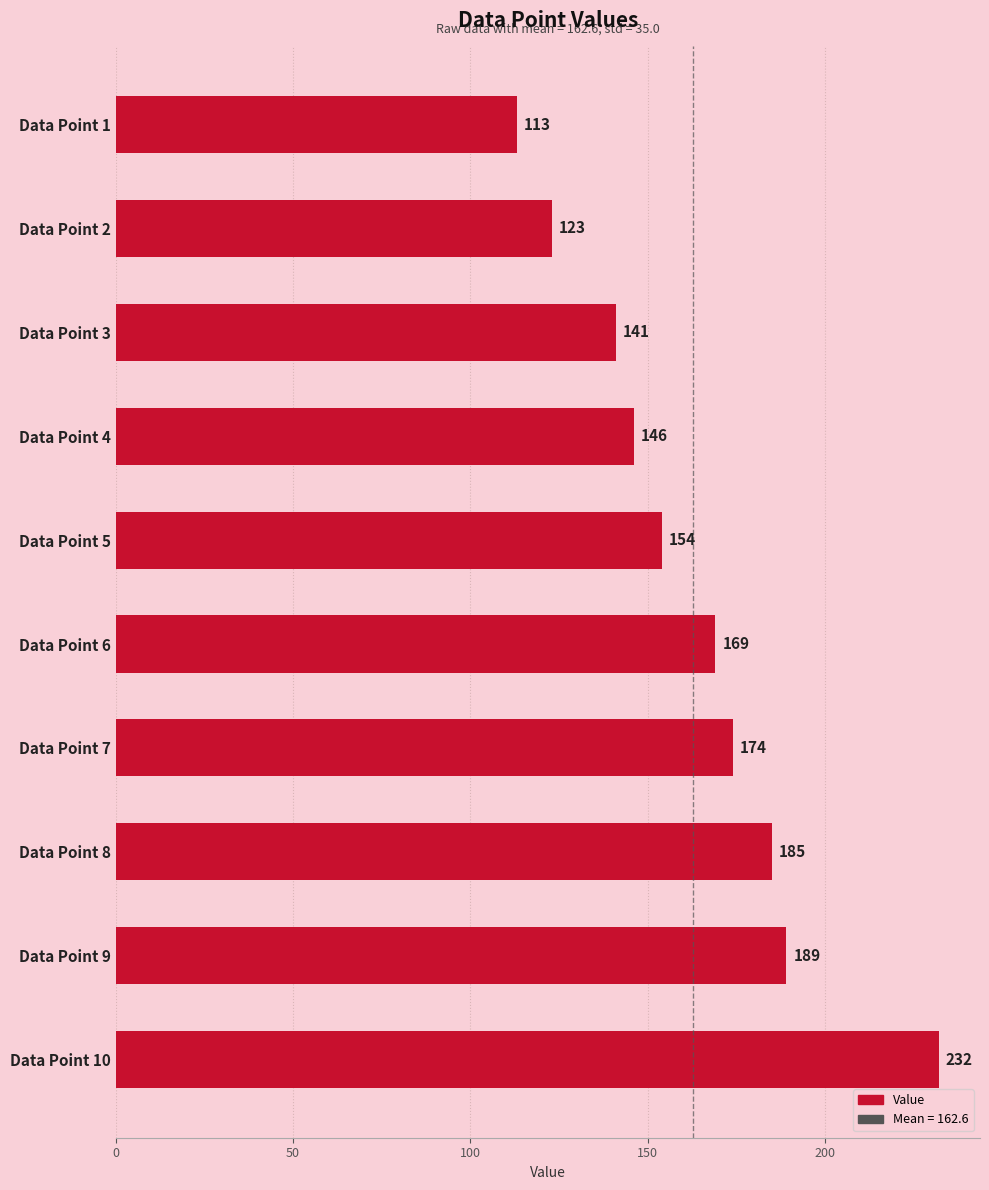

What is the difference between the second highest and second lowest values?

66